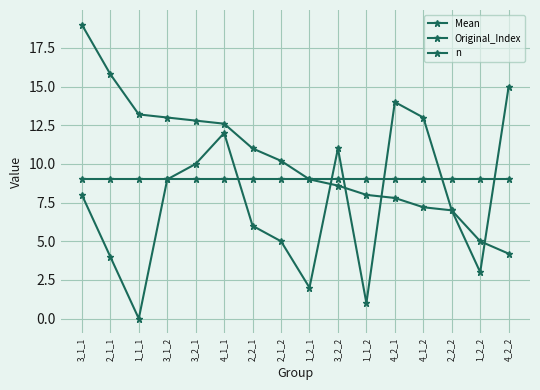

How many lines are shown in the chart?

3